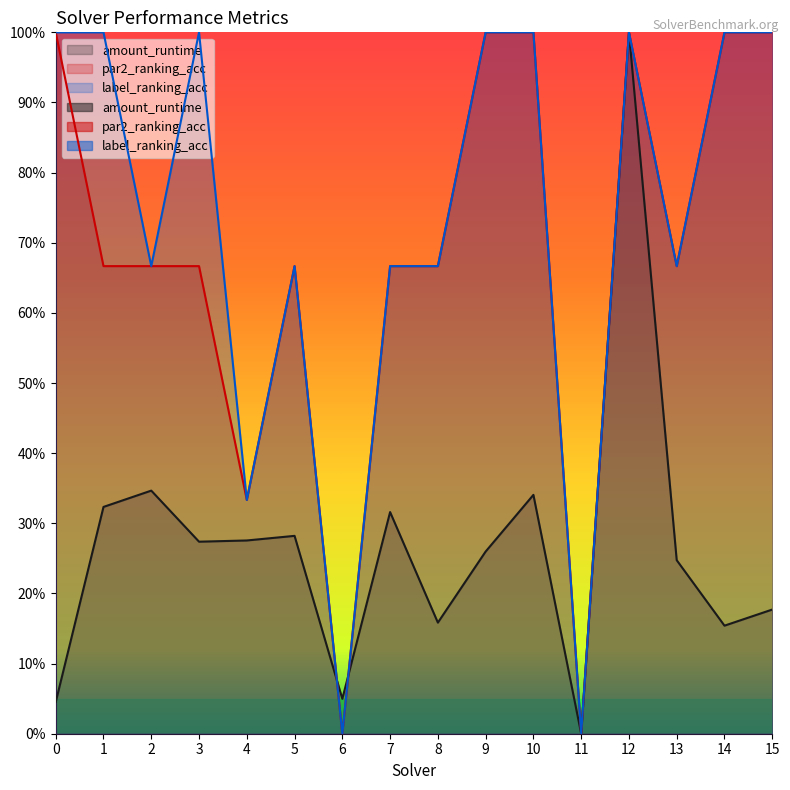

Reading left to right, what are all the values shown in this chart?

amount_runtime: 0.0	0.3	0.3	0.3	0.3	0.3	0.0	0.3	0.2	0.3	0.3	0.0	1.0	0.2	0.2	0.2
par2_ranking_acc: 1.0	0.7	0.7	0.7	0.3	0.7	0.0	0.7	0.7	1.0	1.0	0.0	1.0	0.7	1.0	1.0
label_ranking_acc: 1.0	1.0	0.7	1.0	0.3	0.7	0.0	0.7	0.7	1.0	1.0	0.0	1.0	0.7	1.0	1.0